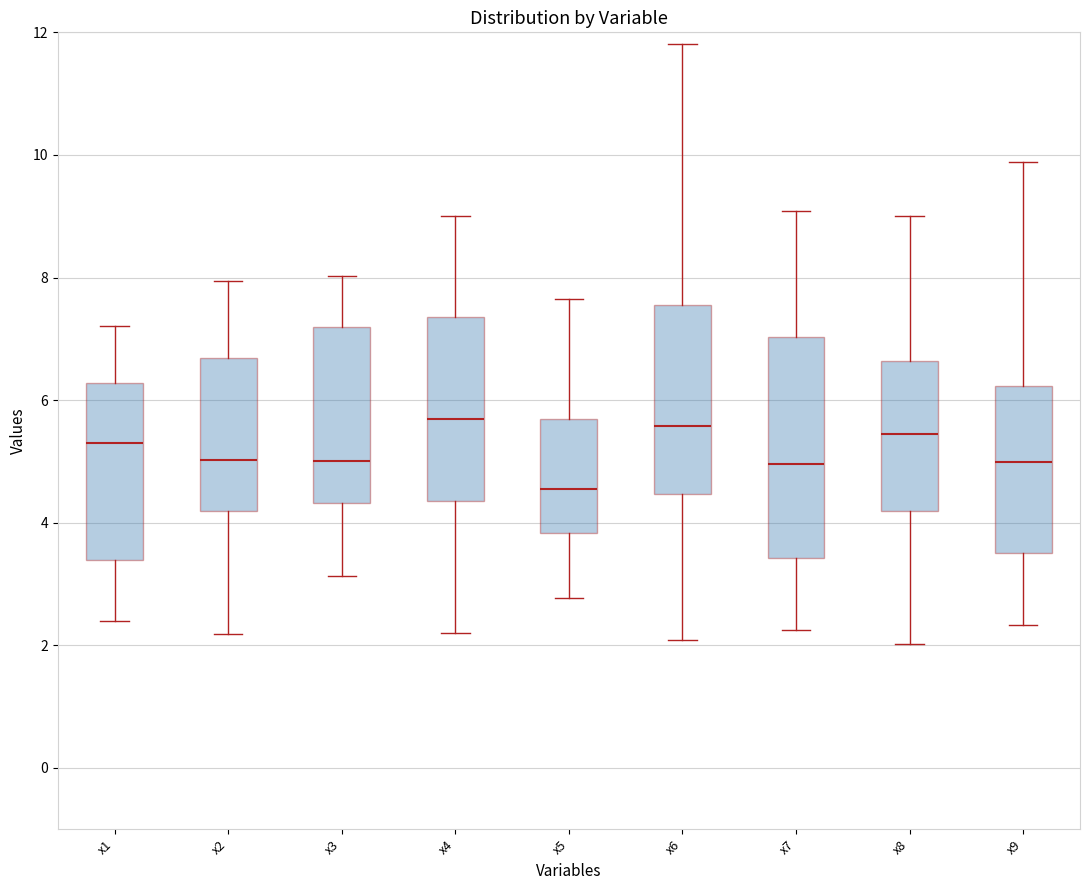

Which box has the lowest median line?

x5